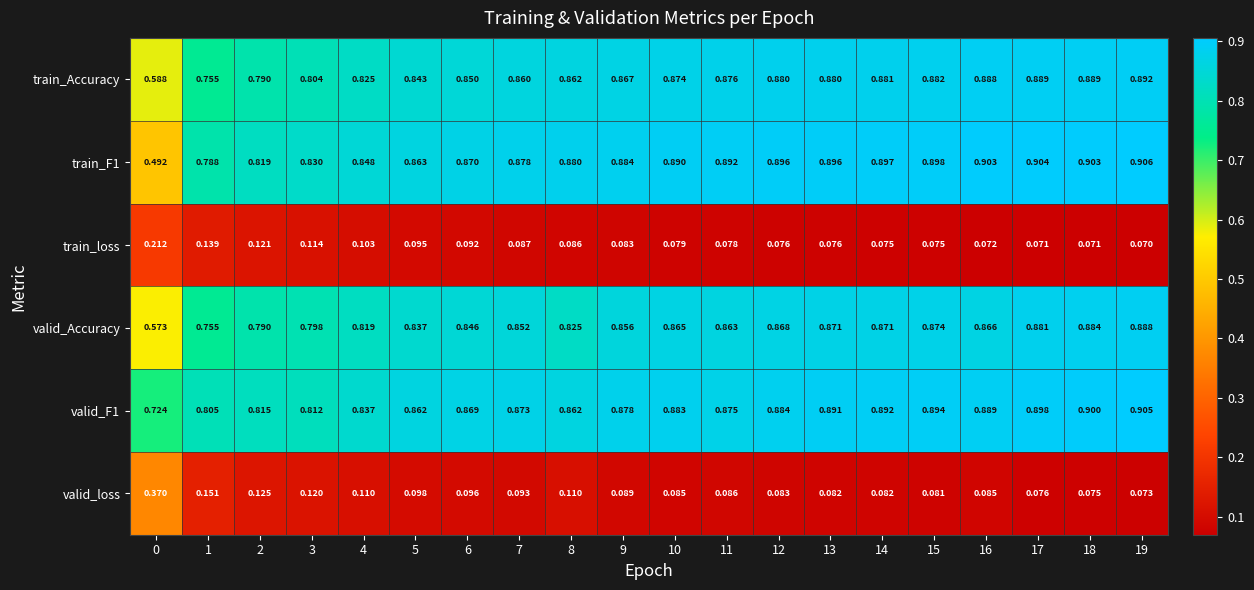

What is the total value across all series at 19?

3.7